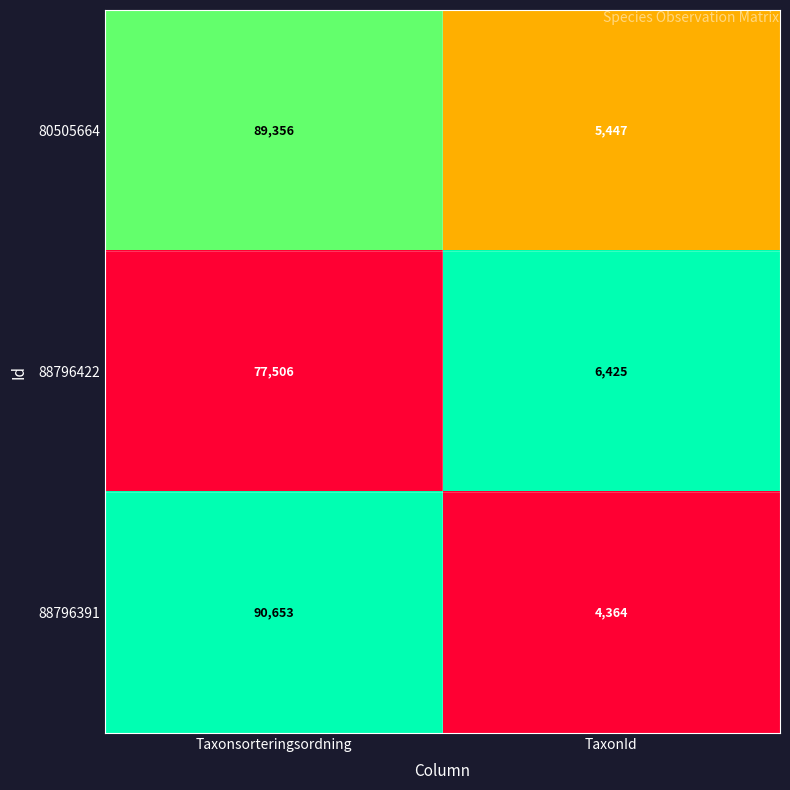

Which series changed the most between Taxonsorteringsordning and TaxonId?

88796391